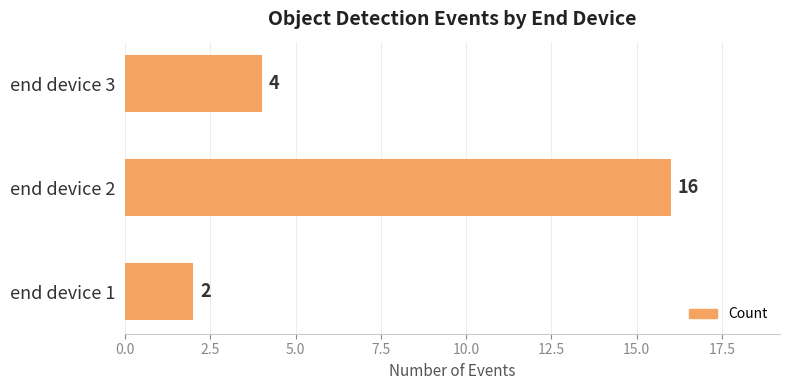

Count the values in the range 2 to 16.

3